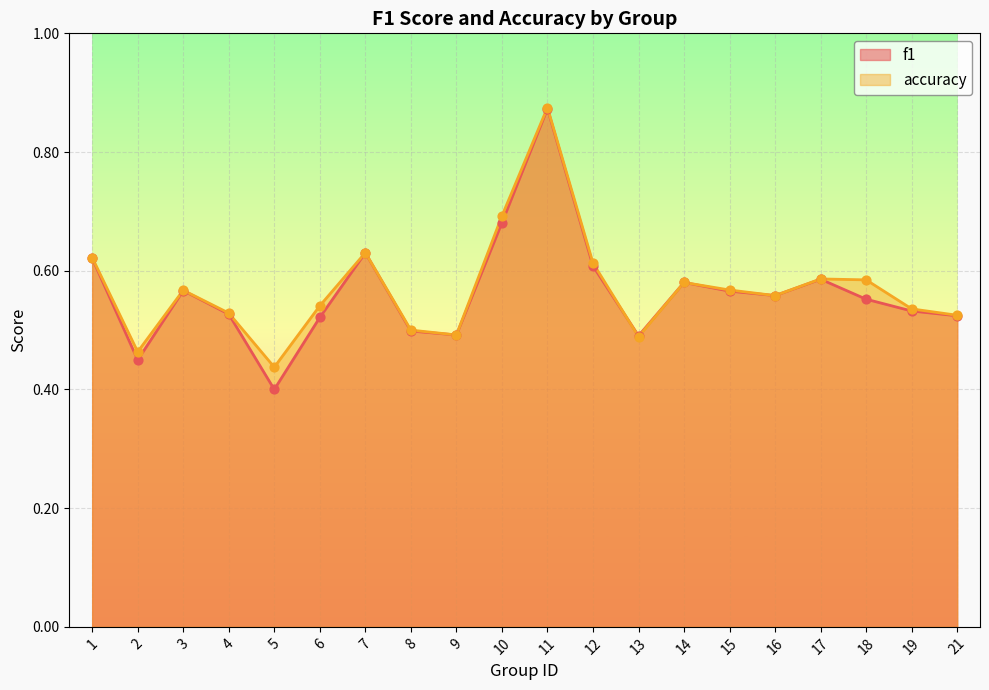

At how many categories does at least one series exceed 0?

20